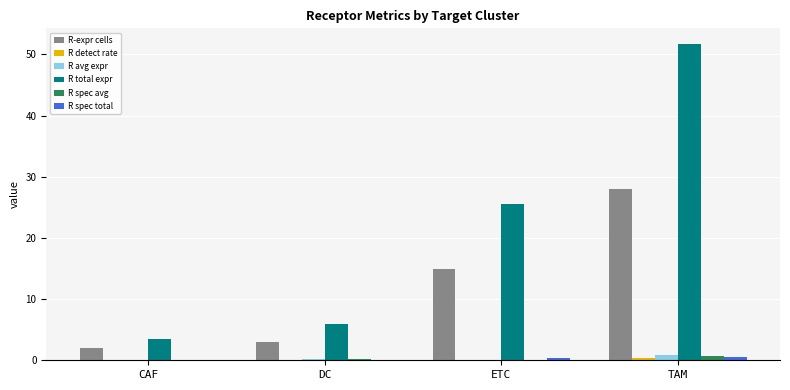

At which category is the sum across all series the highest?

TAM